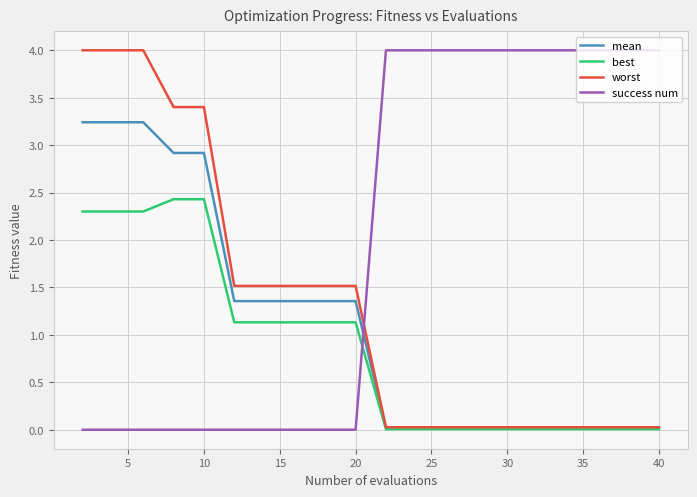

True or false: mean and success num cross at least once.

True